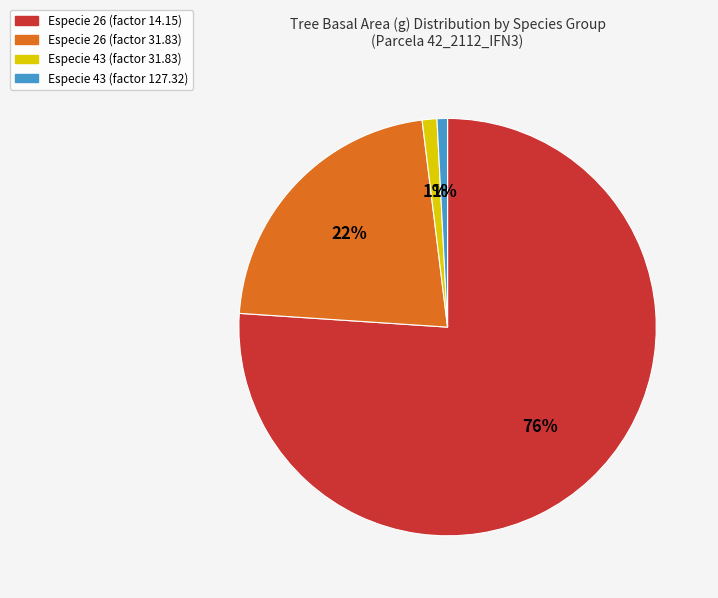

To the nearest percent, what percentage of the pie is Especie 26 (factor 31.83)?

22%